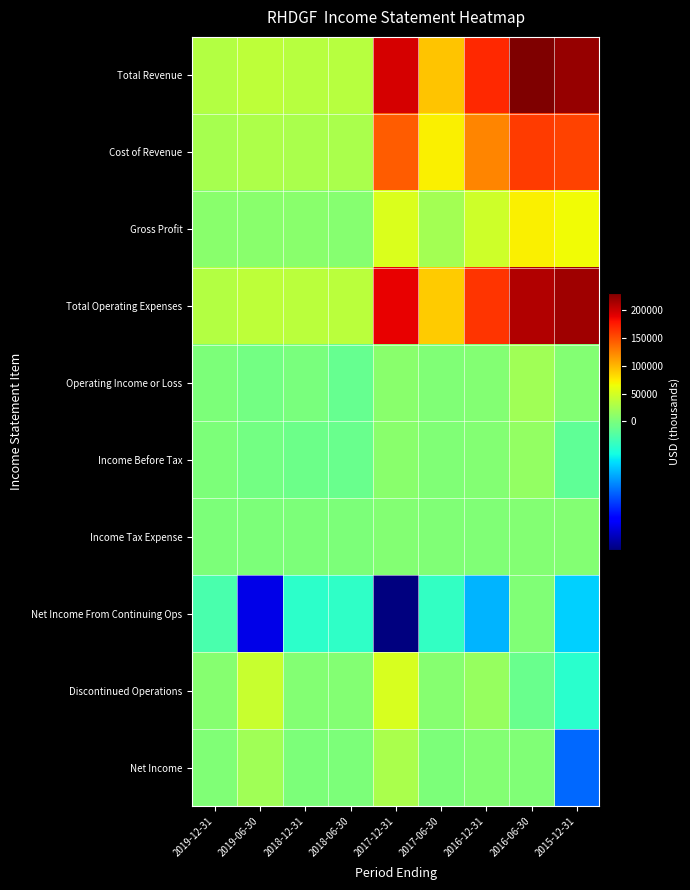

What is the spread (max minus min) of values at 2016-06-30?

232700